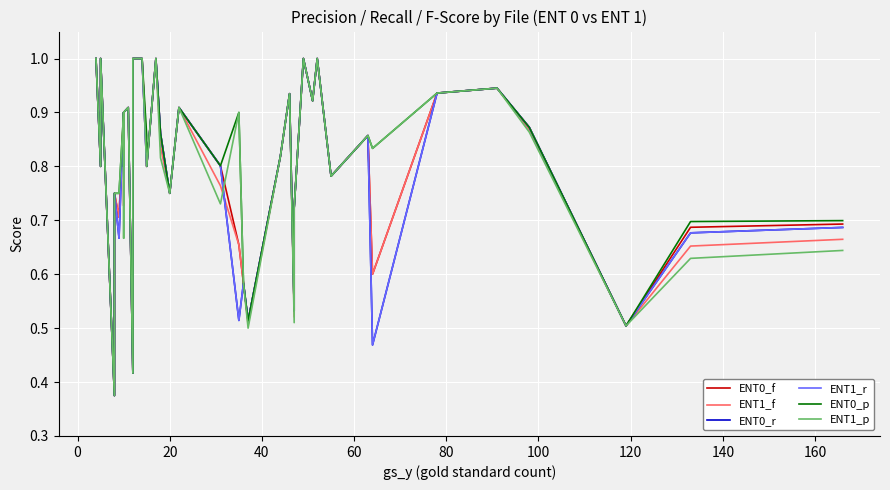

True or false: ENT1_p and ENT1_r intersect in this chart.

True